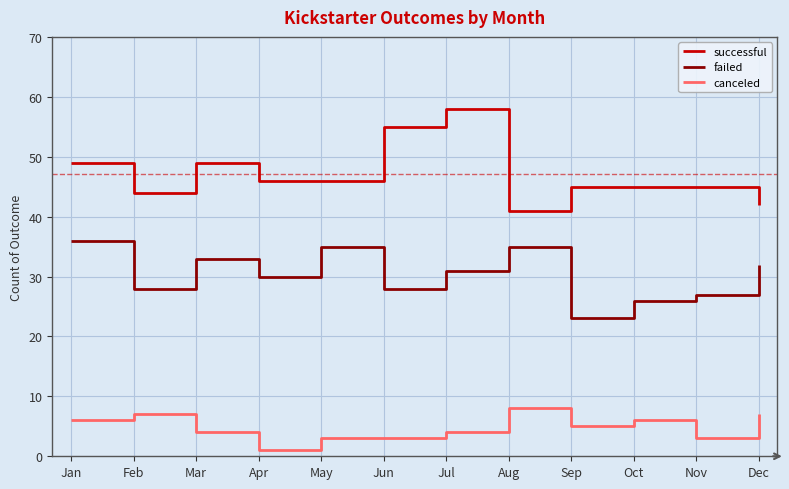

Reading right to left, extract all data points from this chart.

successful: Dec=42	Nov=45	Oct=45	Sep=45	Aug=41	Jul=58	Jun=55	May=46	Apr=46	Mar=49	Feb=44	Jan=49
failed: Dec=32	Nov=27	Oct=26	Sep=23	Aug=35	Jul=31	Jun=28	May=35	Apr=30	Mar=33	Feb=28	Jan=36
canceled: Dec=7	Nov=3	Oct=6	Sep=5	Aug=8	Jul=4	Jun=3	May=3	Apr=1	Mar=4	Feb=7	Jan=6